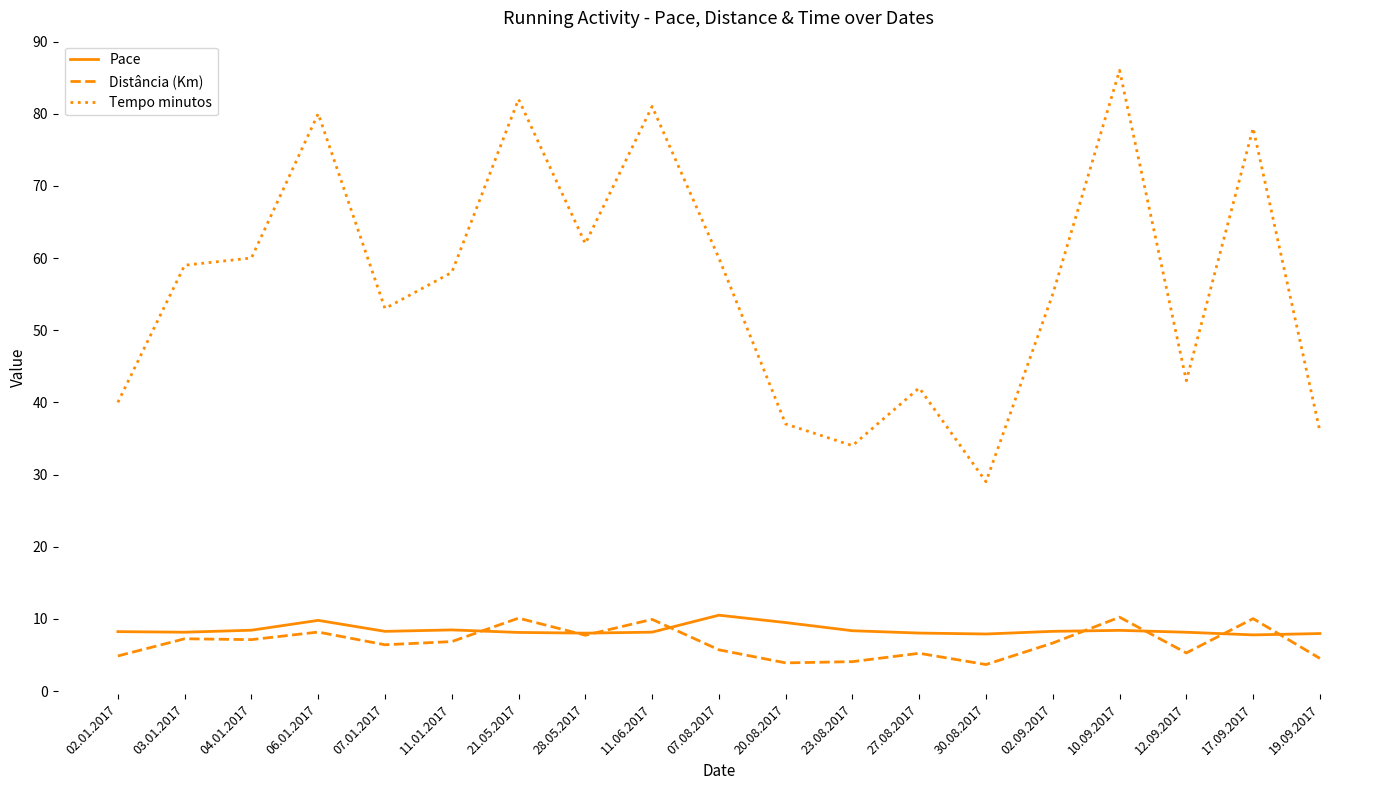

What is the difference between the highest and lowest values at 19.09.2017?

31.5